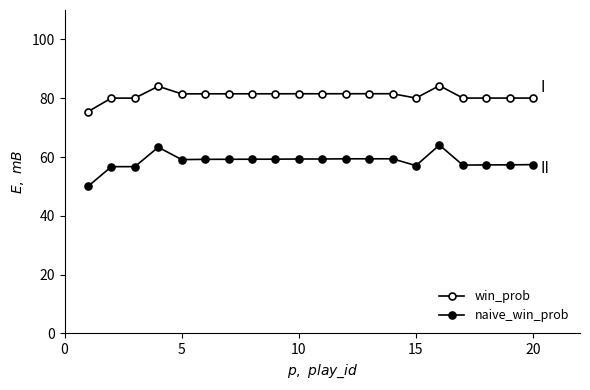

How many data points does each series have?

20